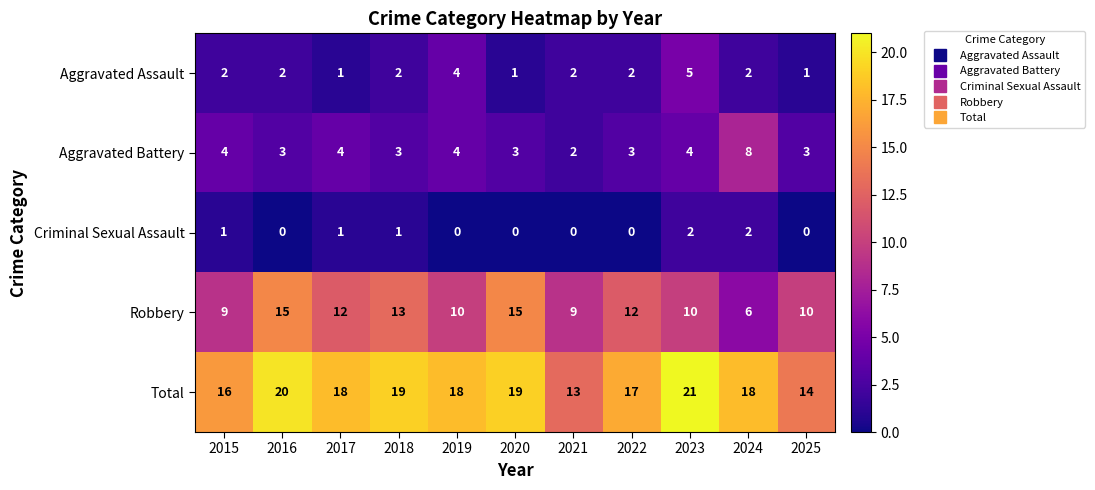

What is the greatest value displayed?

21